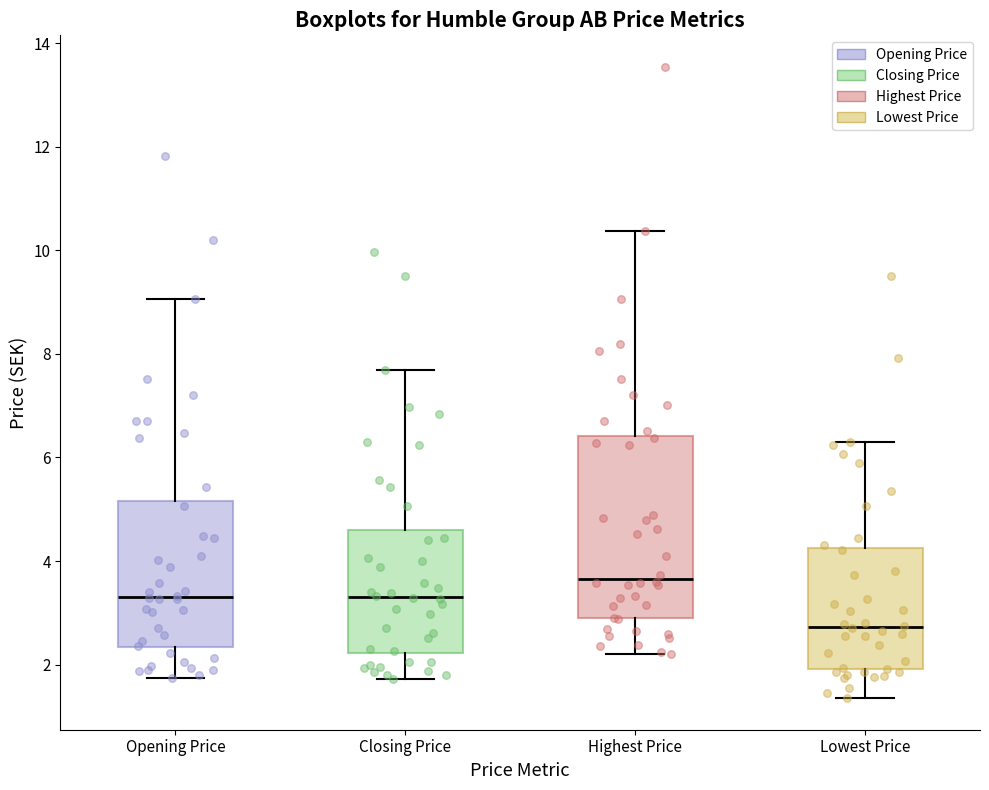

Reading left to right, transcribe this box plot: for each box, give where its median line is, the range the box spans, and where its two whiskers end, as read against the y-axis. The values are not printed on the chart, so give them approximately, as read against the axis.

Opening Price: median 3.4, box 2.4 to 5.2, whiskers 1.8 to 9.0
Closing Price: median 3.4, box 2.2 to 4.6, whiskers 1.8 to 7.6
Highest Price: median 3.6, box 2.8 to 6.4, whiskers 2.2 to 10.4
Lowest Price: median 2.8, box 2.0 to 4.2, whiskers 1.4 to 6.2